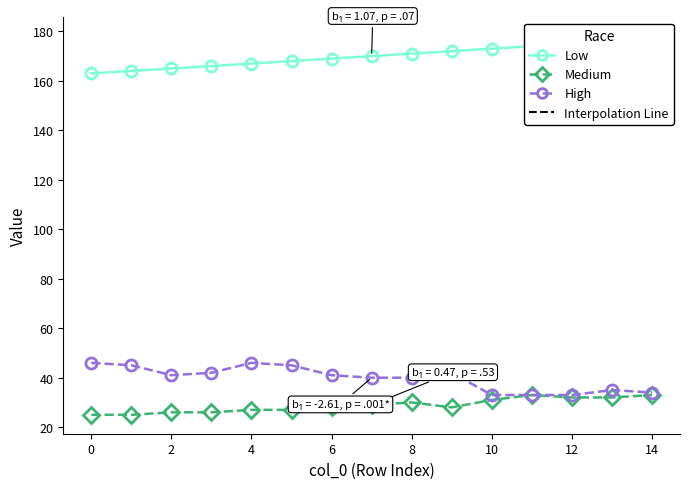

What are all the series names shown in the legend?

Low, Medium, High